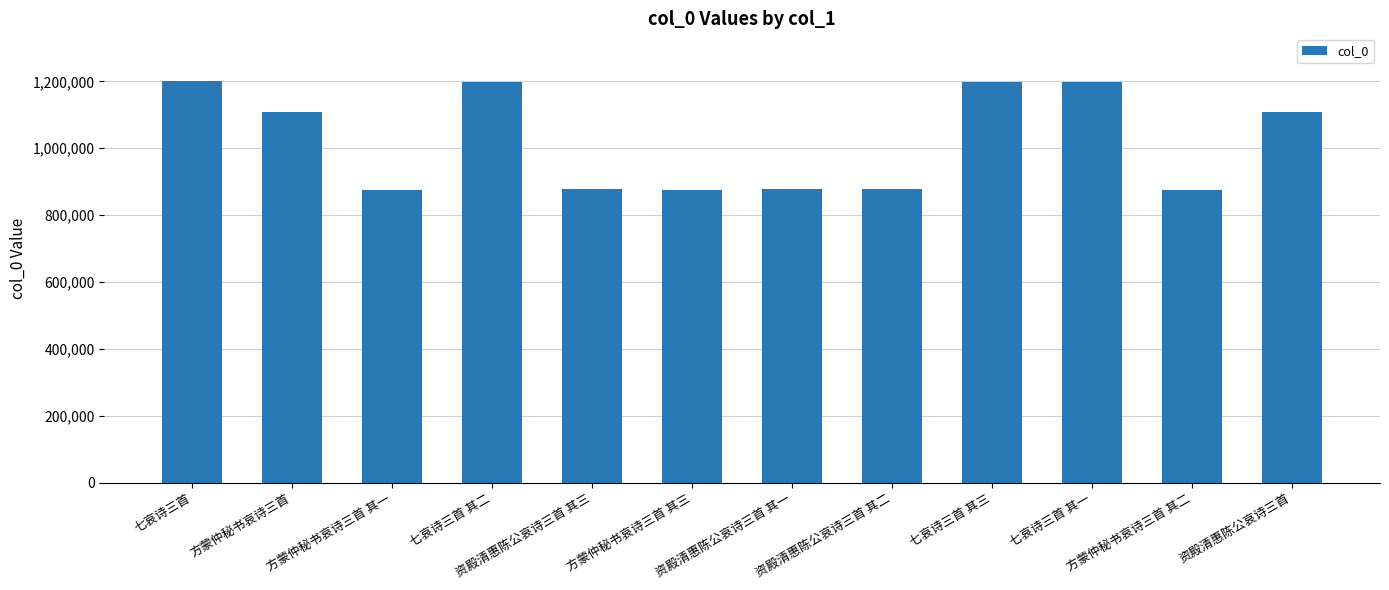

What is the sum of all values?

12269889